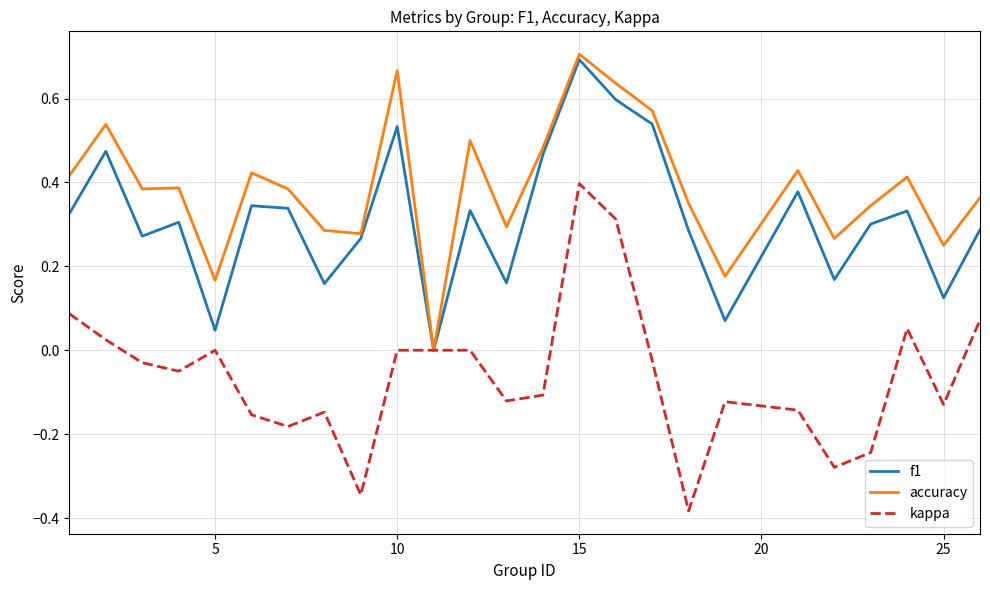

Which series has the largest total across all categories?

accuracy